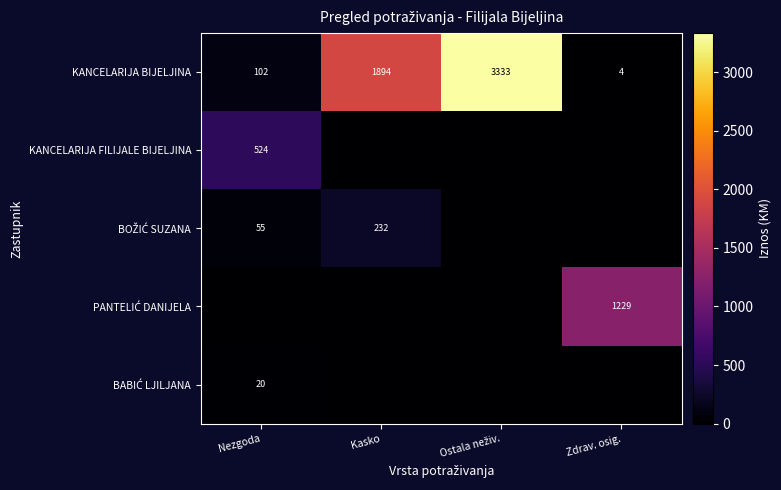

At which label does KANCELARIJA BIJELJINA reach its minimum?

Zdrav. osig.